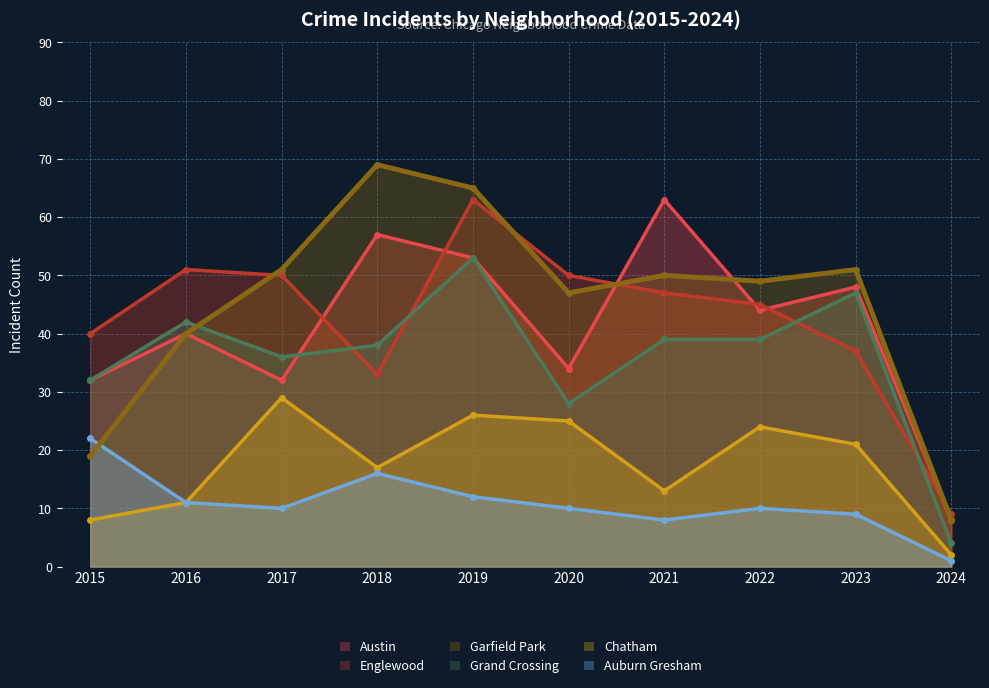

Which series changed the most between 2015 and 2022?

Garfield Park